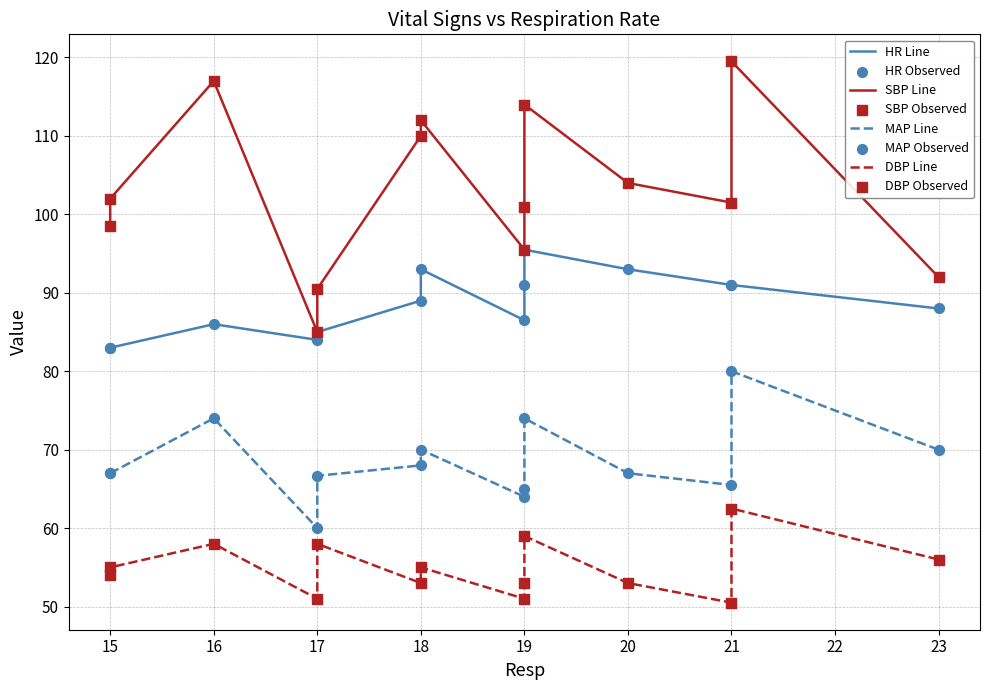

At how many categories does at least one series exceed 57?

14